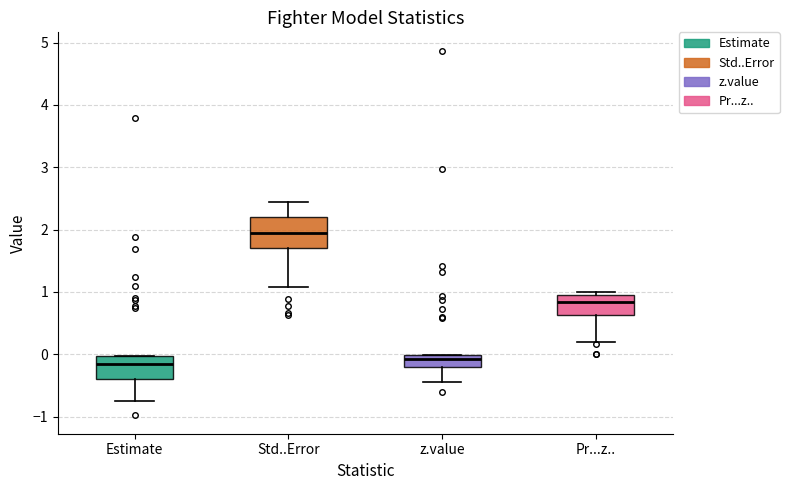

Where does the lower whisker of the box for Pr...z.. end on the y-axis? The values are not printed on the chart, so give them approximately, as read against the axis.

0.2